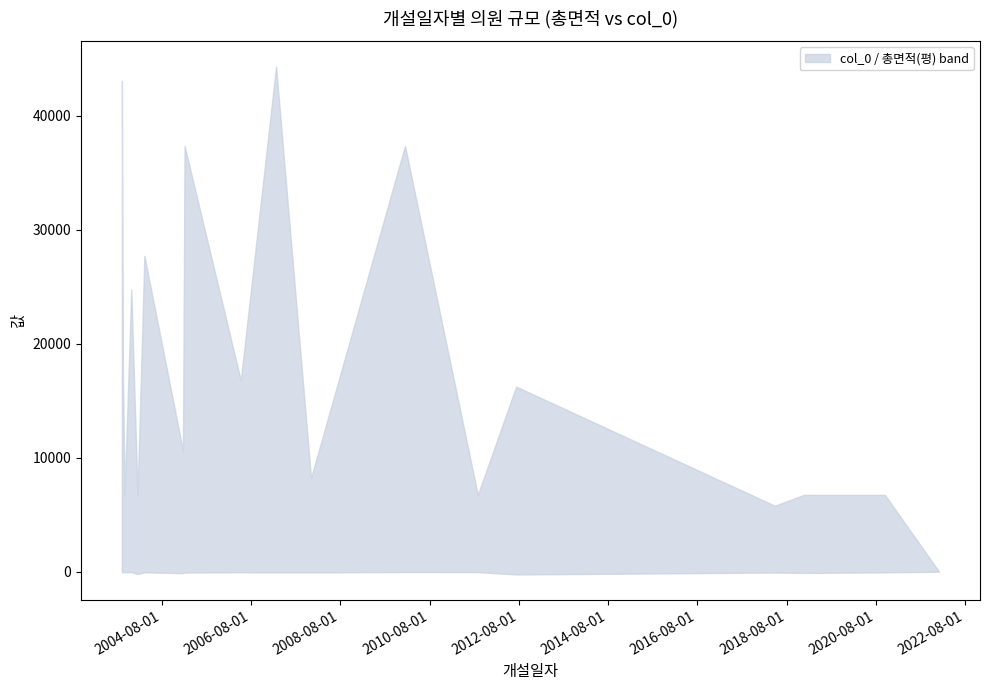

True or false: col_0 and 총면적(평) intersect in this chart.

False